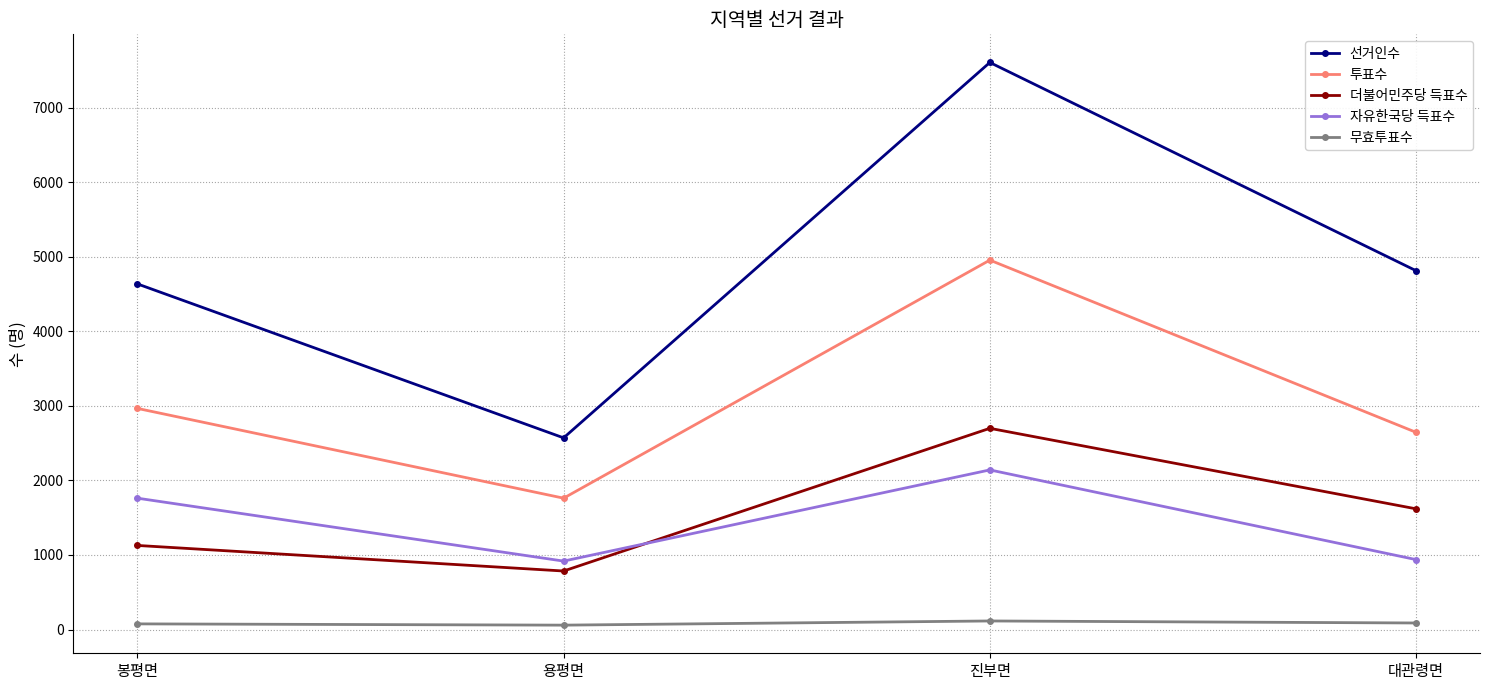

Where do 더불어민주당 득표수 and 자유한국당 득표수 first cross each other?

용평면 and 진부면